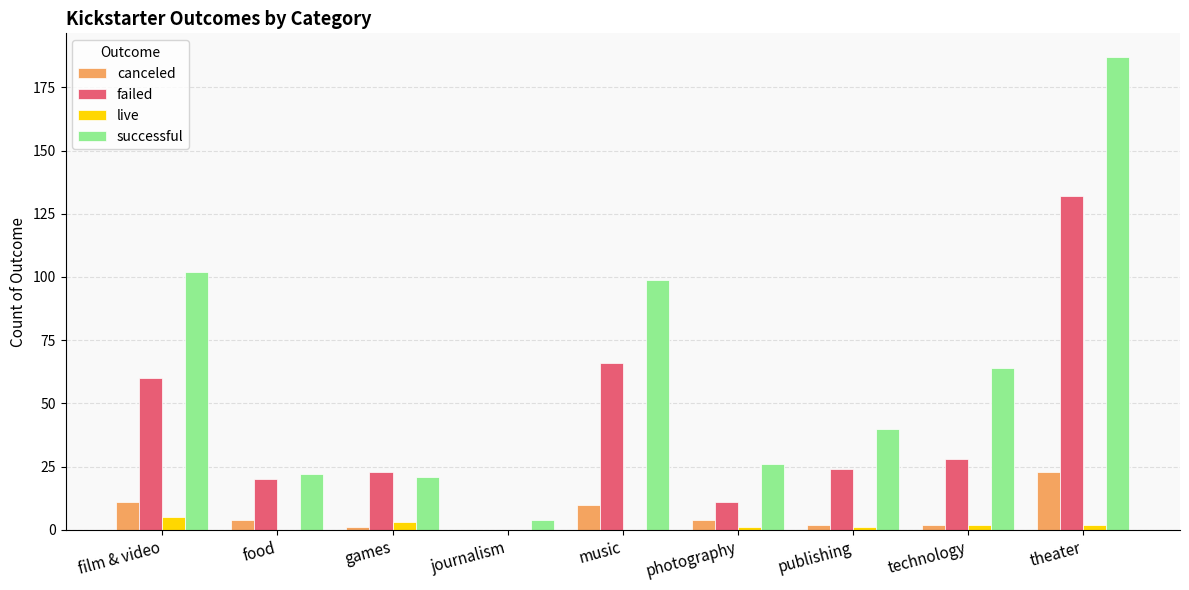

Which series has the widest spread of values?

successful